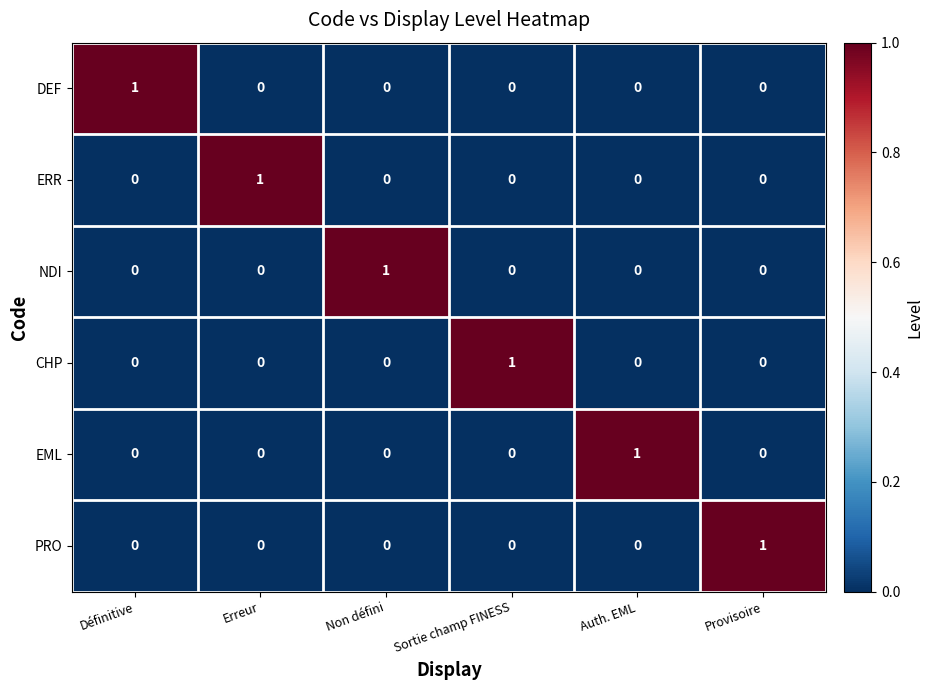

Count the ERR values in the range 0 to 1.

6